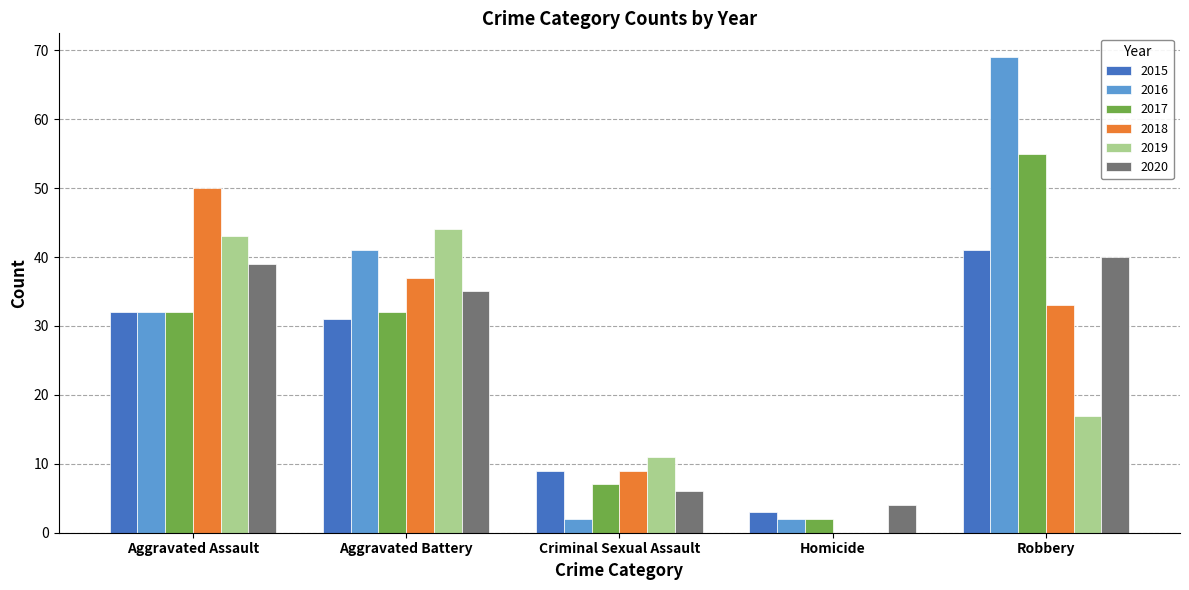

At which label is 2019 closest to 22?

Robbery